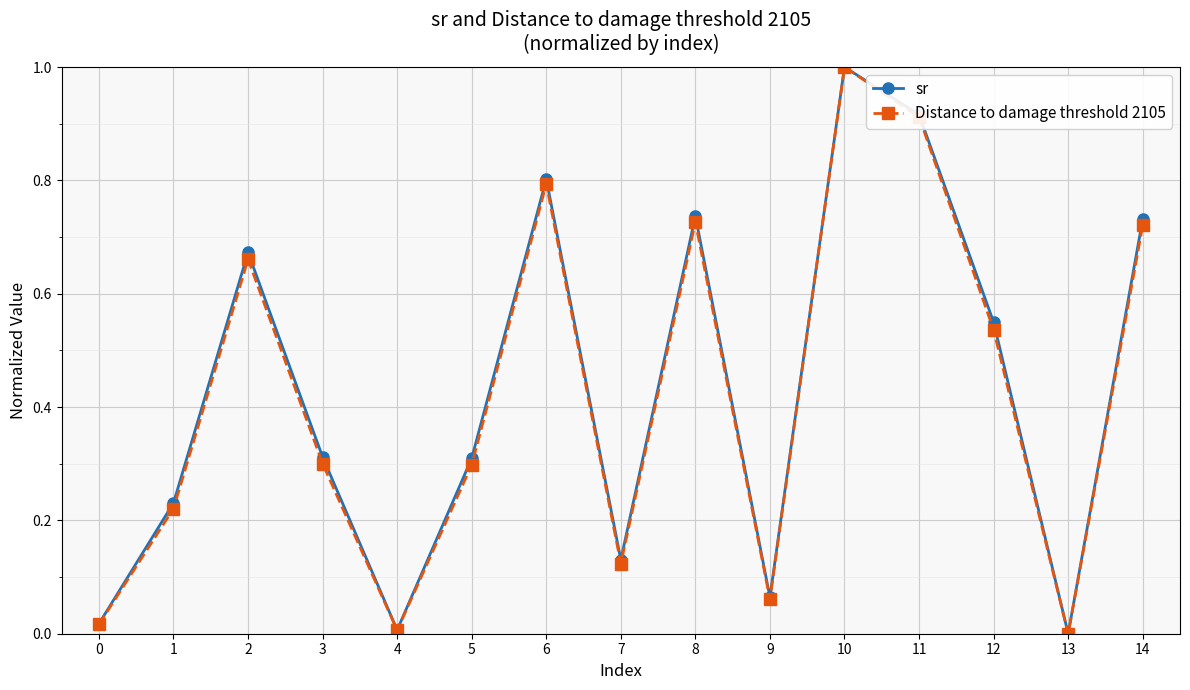

Which series changed the most between 5 and 8?

Distance to damage threshold 2105